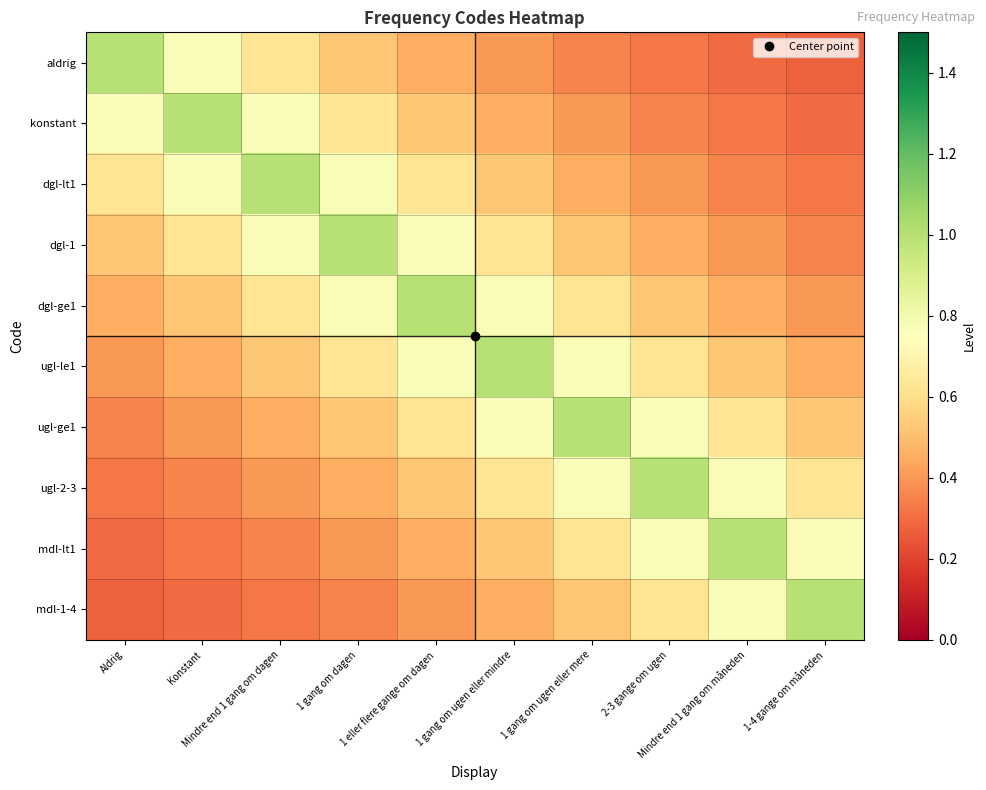

What is the smallest value displayed?

0.3